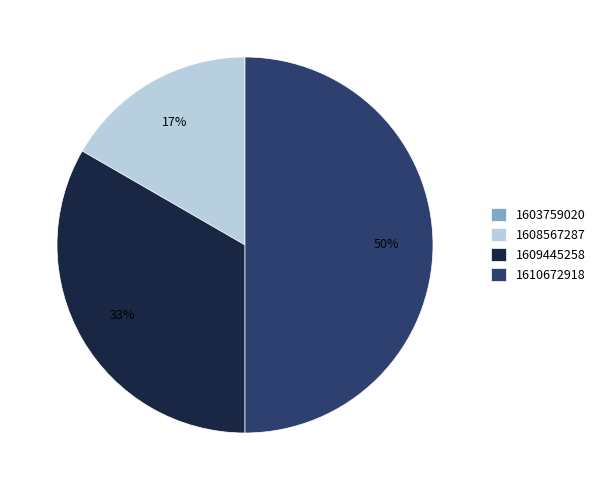

Does 1609445258 account for over 50% of the chart?

No